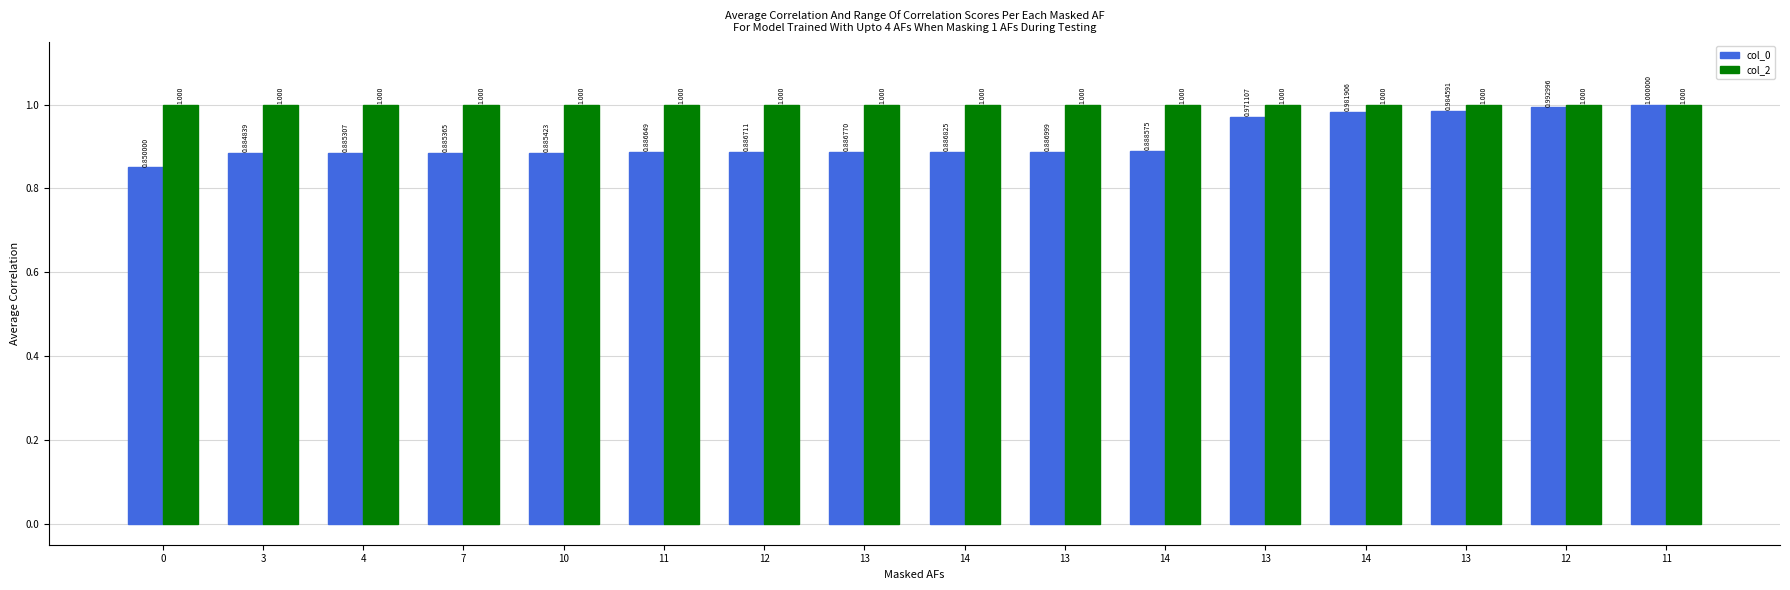

Count the number of data series in this chart.

2